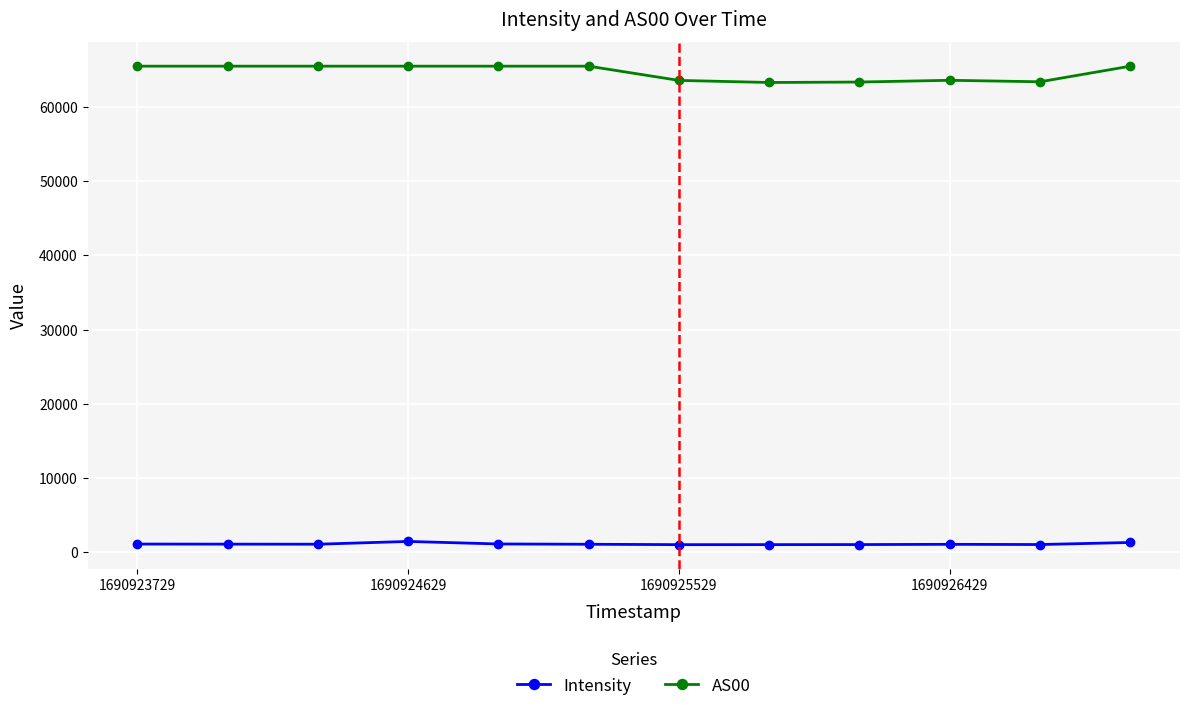

What is the value of the Intensity point at the 4th from the left?

1422.7